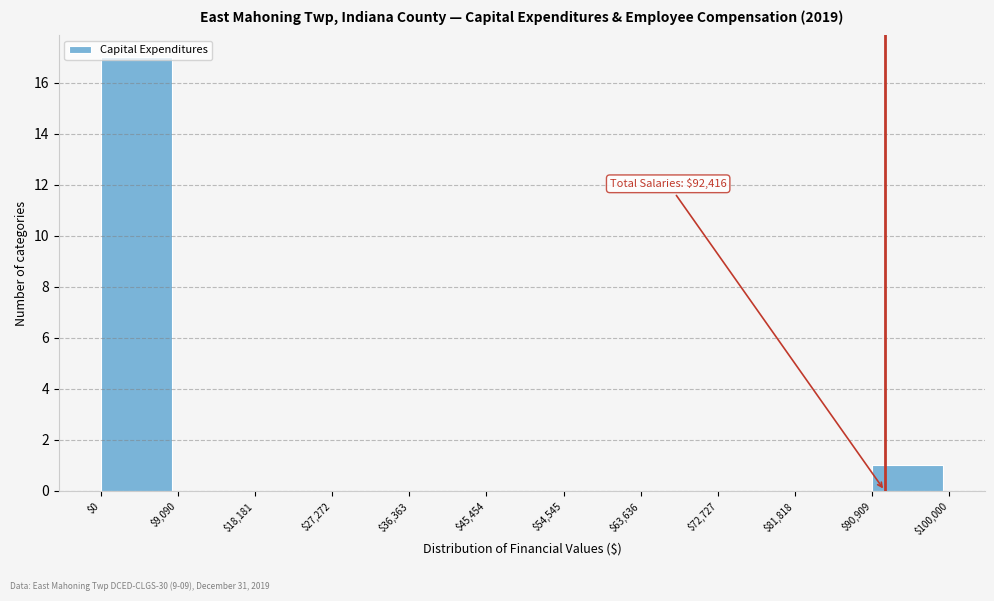

Over which range of the x-axis is the bar tallest?

$0 to $9,090